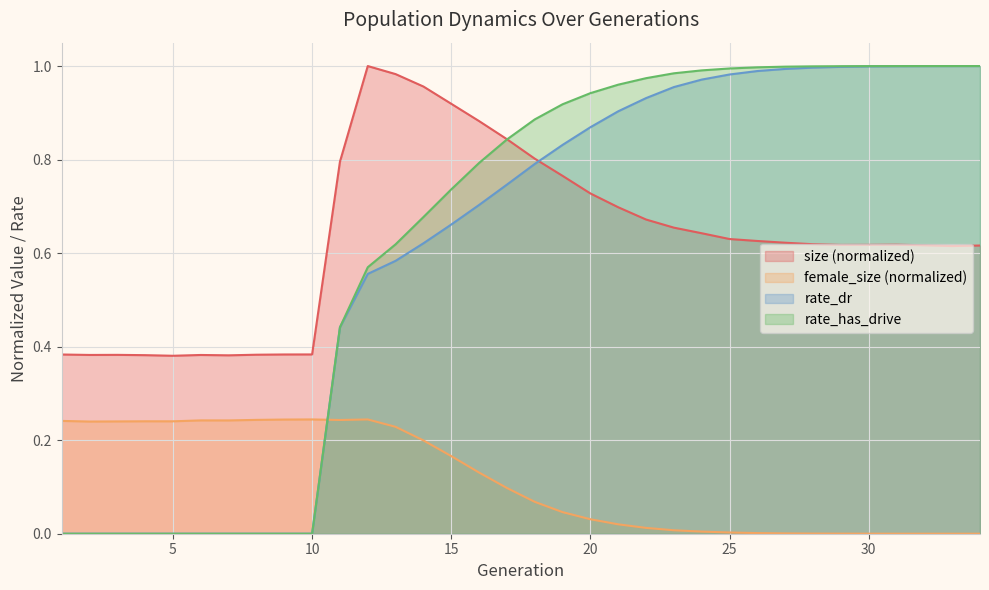

At which category does female_size reach its first local valley?

2